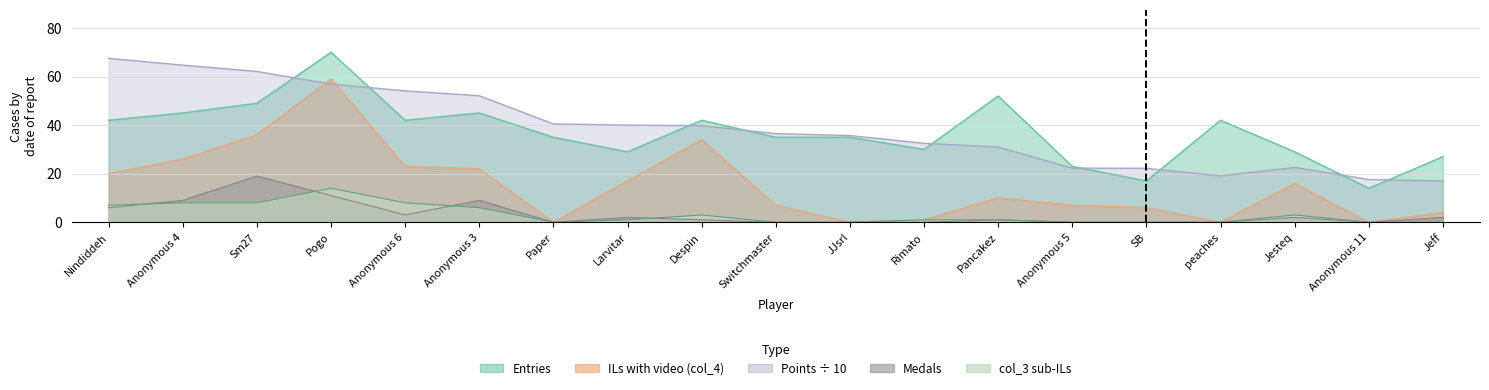

Where does the Entries series first go above 35?

Nindiddeh